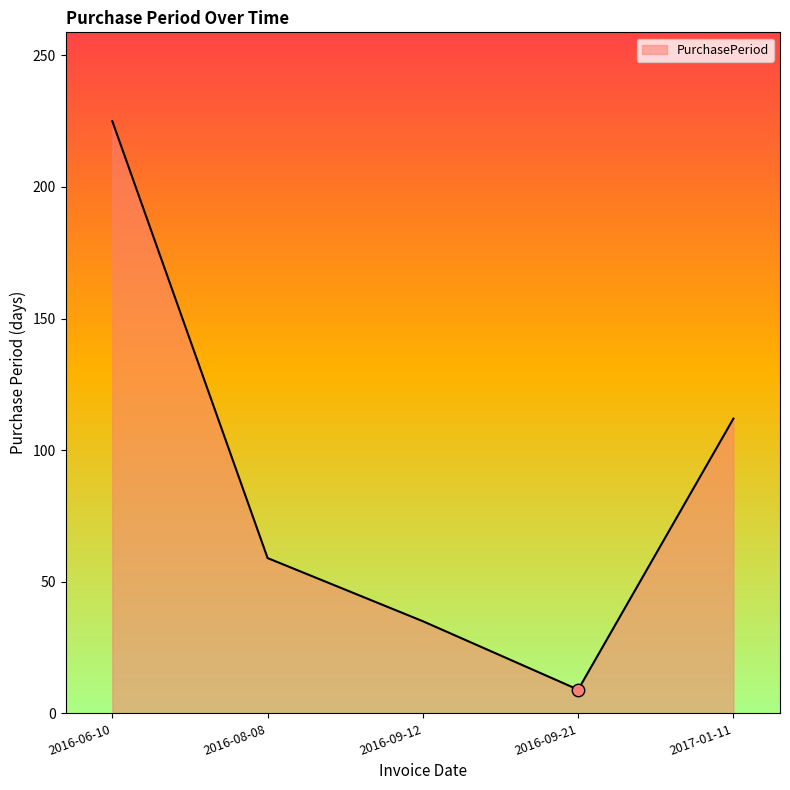

What is the change in value from 2016-09-12 to 2016-09-21?

-26